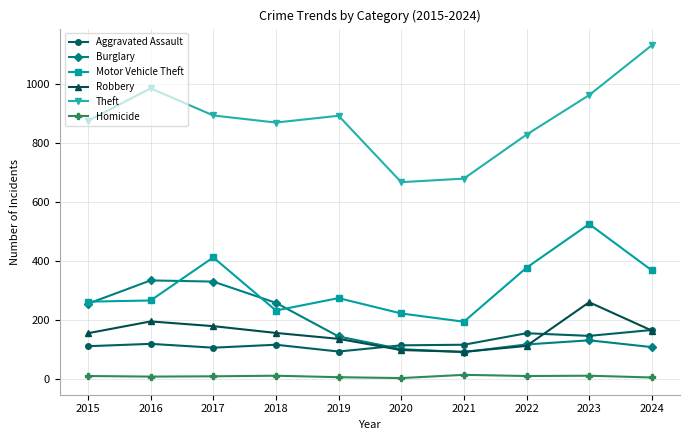

At which label does Motor Vehicle Theft reach its minimum?

2021